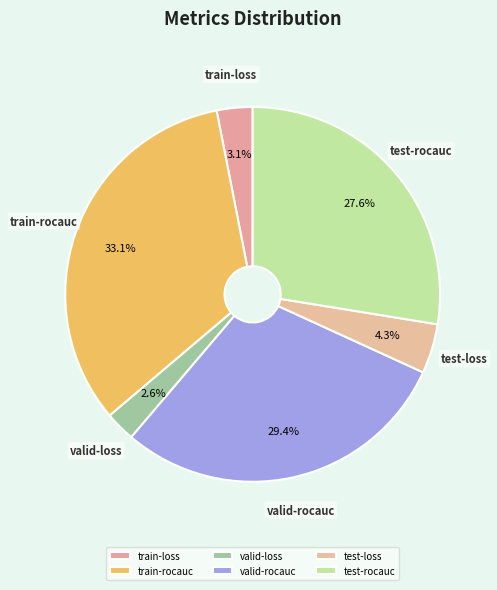

To the nearest percent, what is the difference between the train-rocauc and valid-rocauc slice percentages?

4%